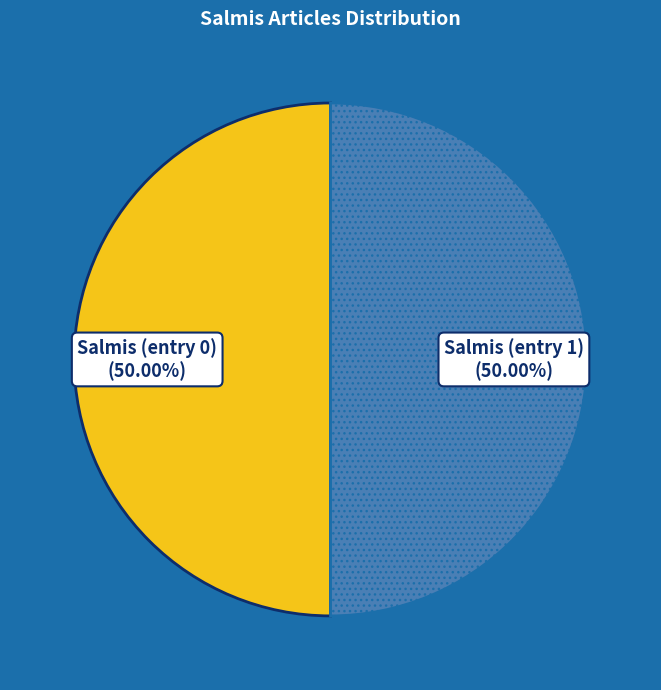

What is the ratio of the value at Salmis (entry 1) to the value at Salmis (entry 0)?

1.0